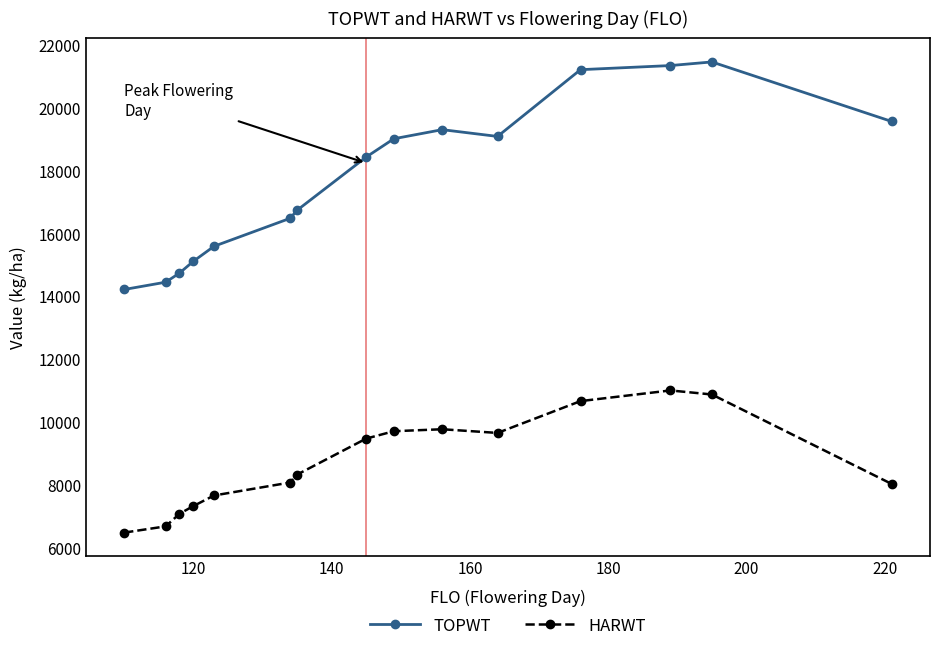

What is the value of the HARWT point at the 2nd from the left?

6687.0